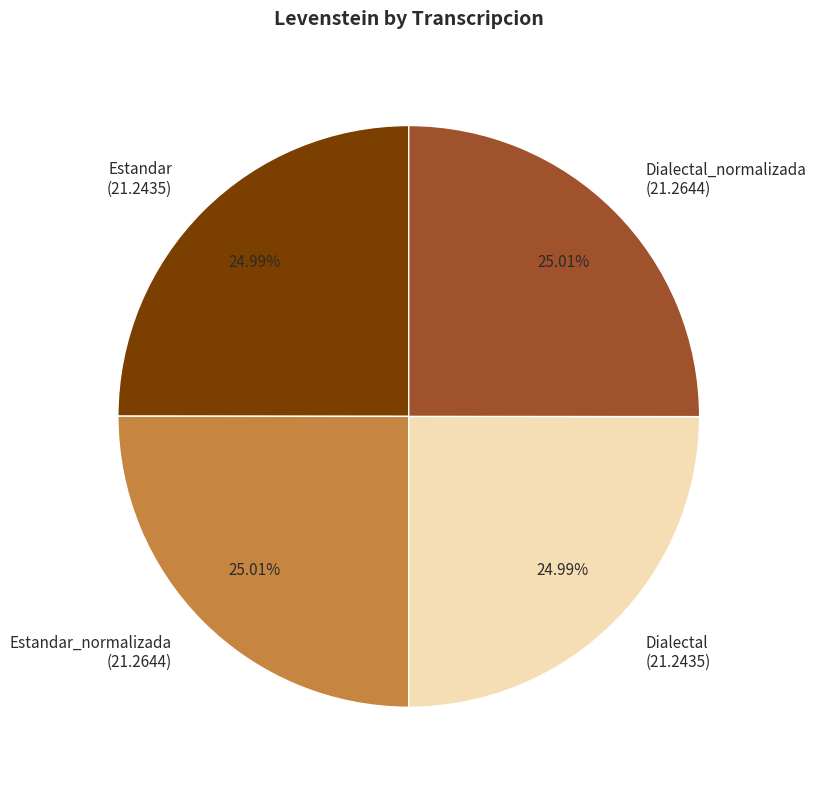

What is the ratio of the value at Dialectal_normalizada (21.2644) to the value at Dialectal (21.2435)?

1.0